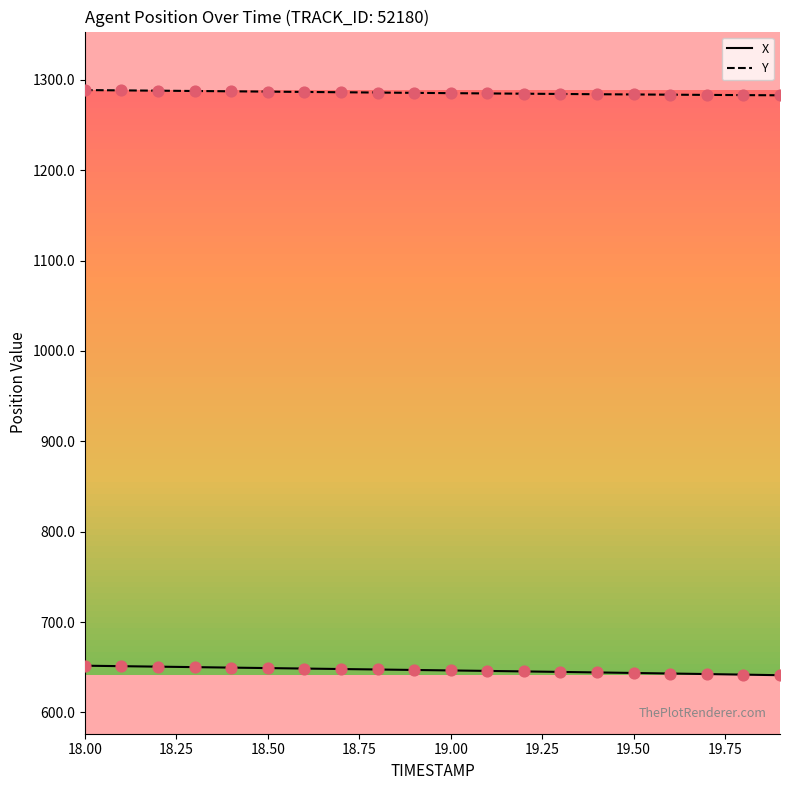

Which series has the largest total across all categories?

Y